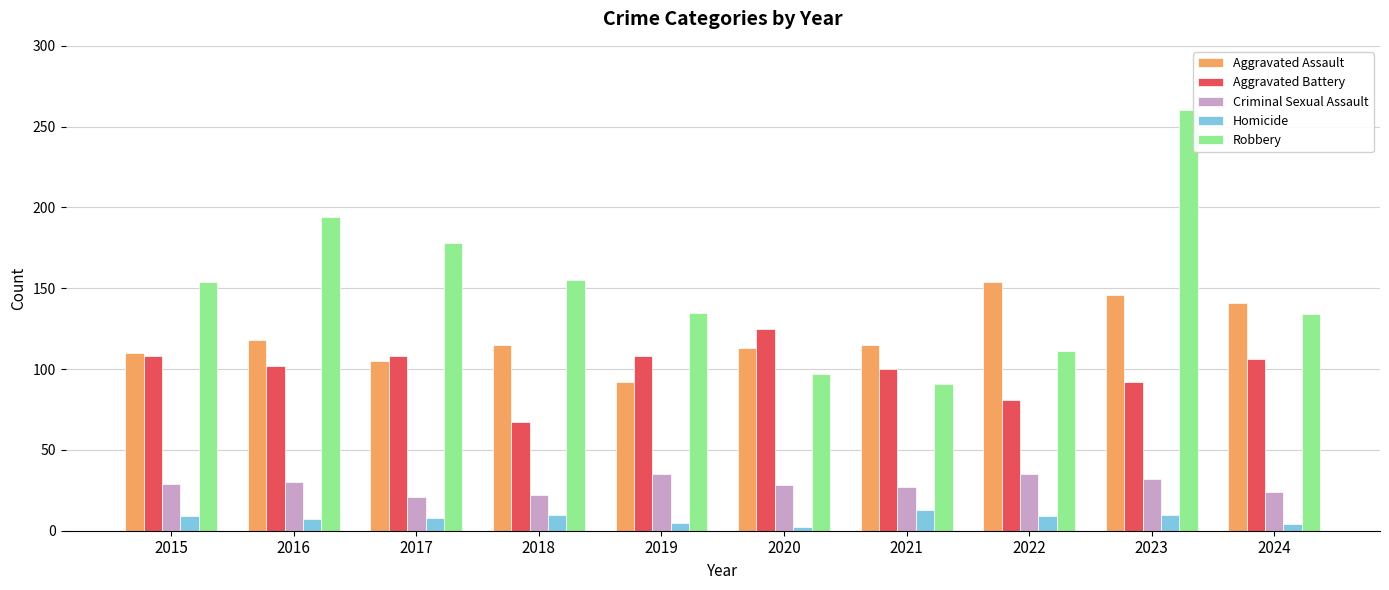

What is the sum of the Criminal Sexual Assault values at 2023 and 2022?

67